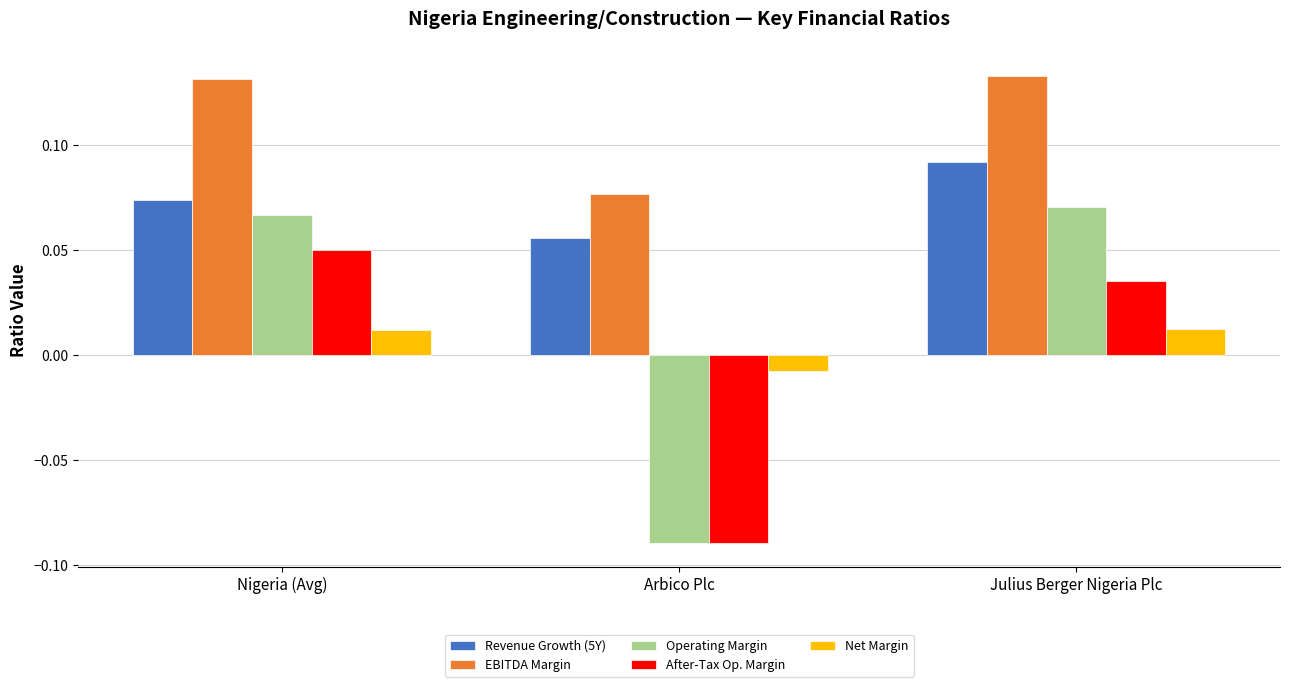

Is it true that Operating Margin equals 0.0 at Julius Berger Nigeria Plc?

False